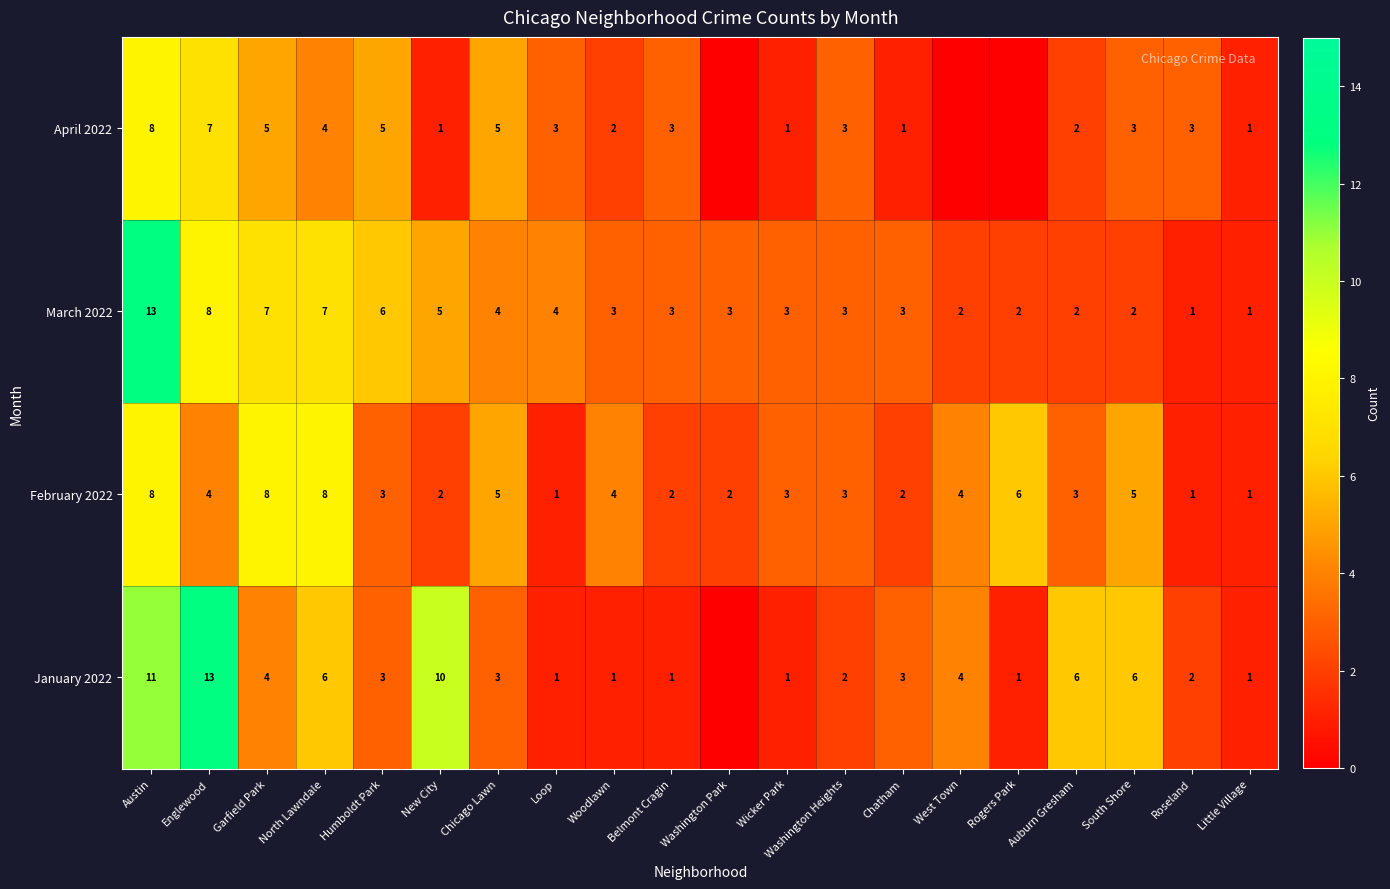

What is the difference between the highest and lowest values at Chicago Lawn?

2